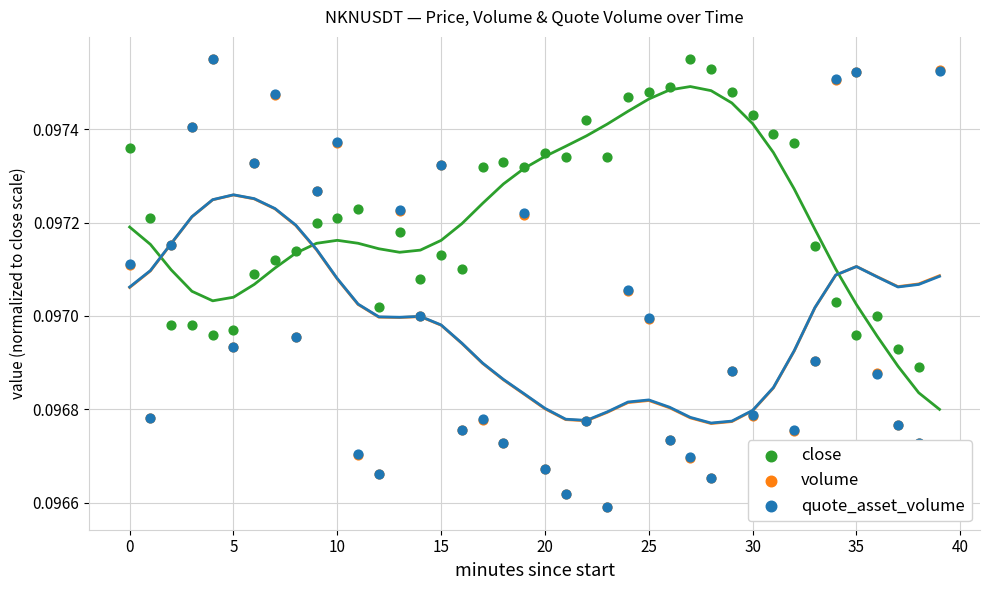

Is the value of volume at 13 greater than the value of close at 36?

Yes